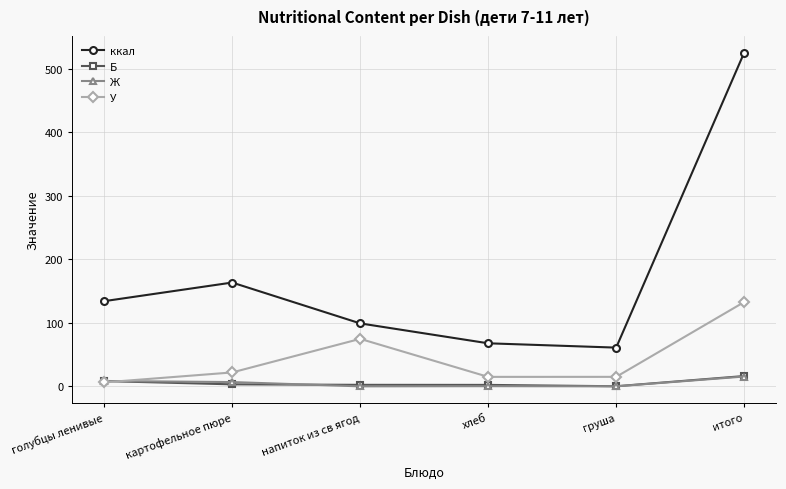

At which label is Б closest to 8?

голубцы ленивые